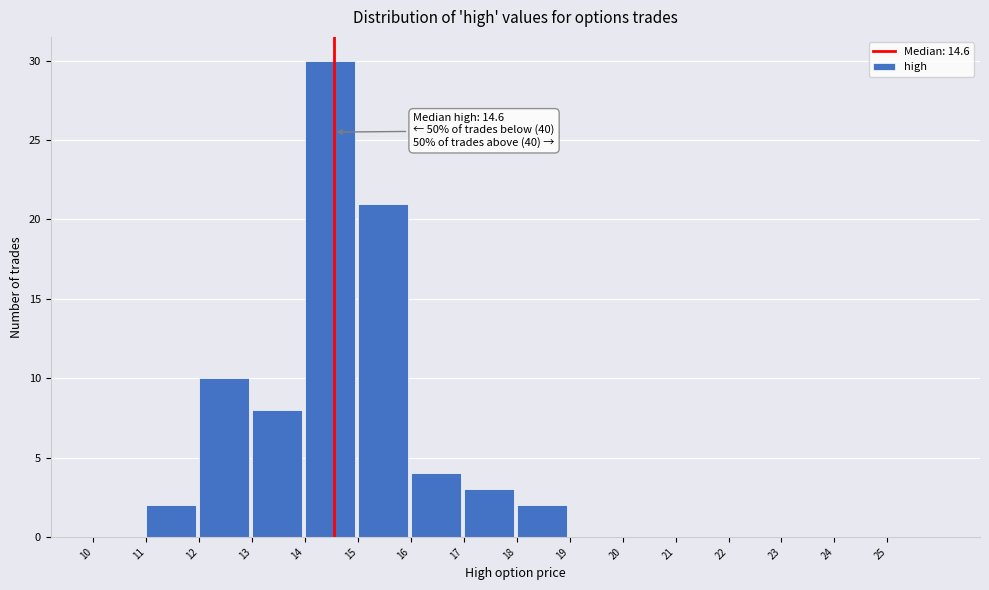

Over which range of the x-axis is the bar tallest?

14 to 15